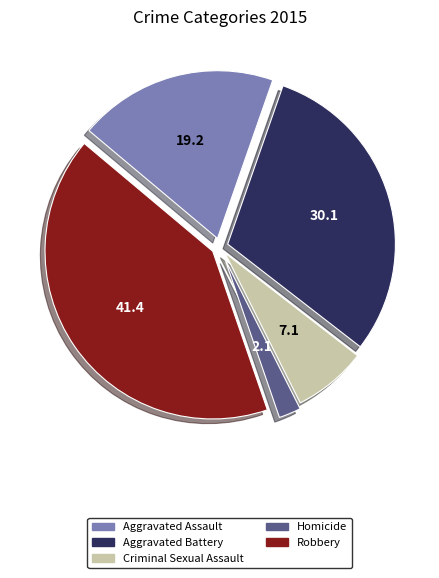

Approximately how many times larger is the value at Robbery compared to Homicide?

19.4